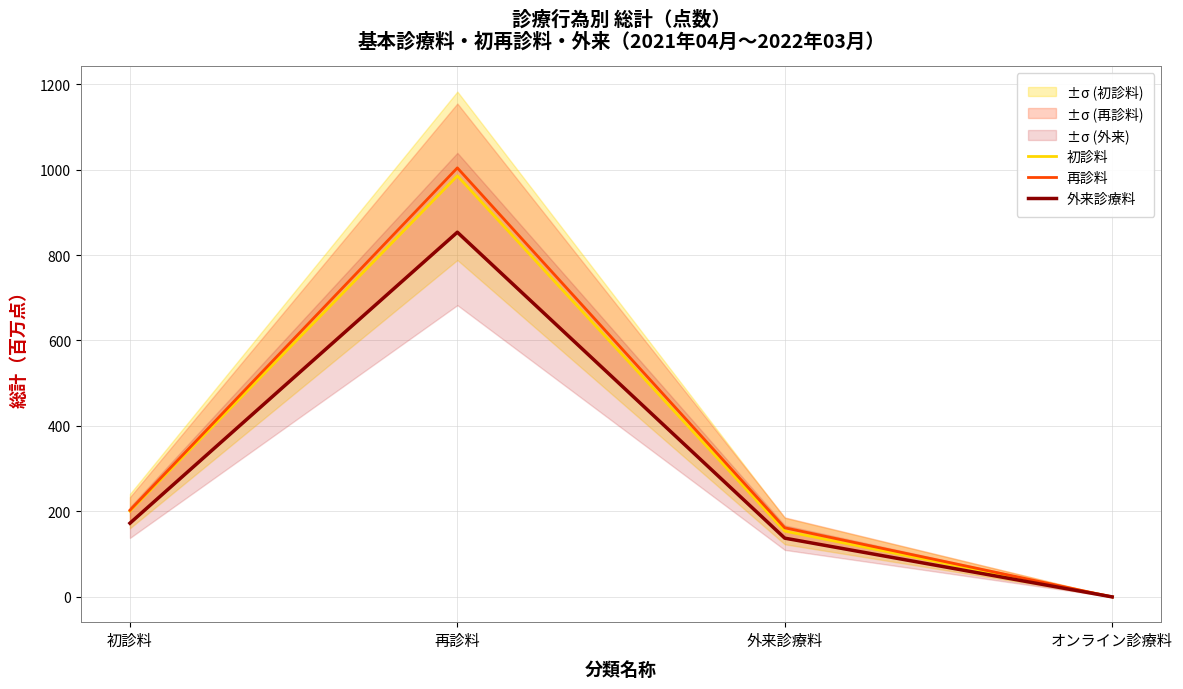

What is the sum of all 再診料 values?

1368.5